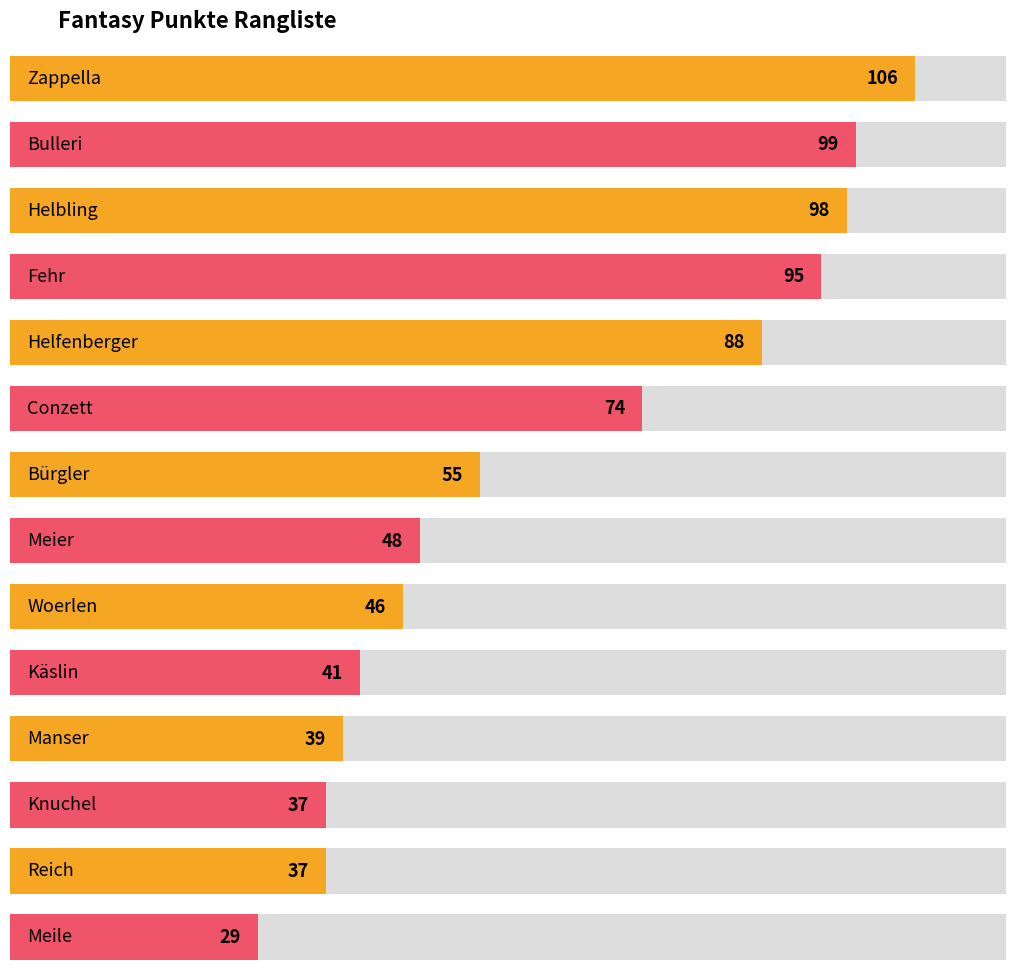

Reading left to right, list all the values displayed in this chart.

106	99	98	95	88	74	55	48	46	41	39	37	37	29